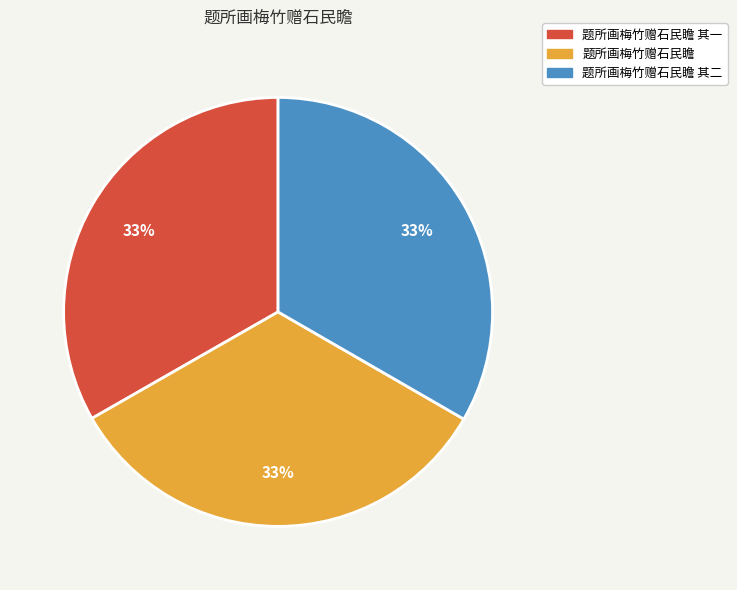

Does any single category account for the majority?

No